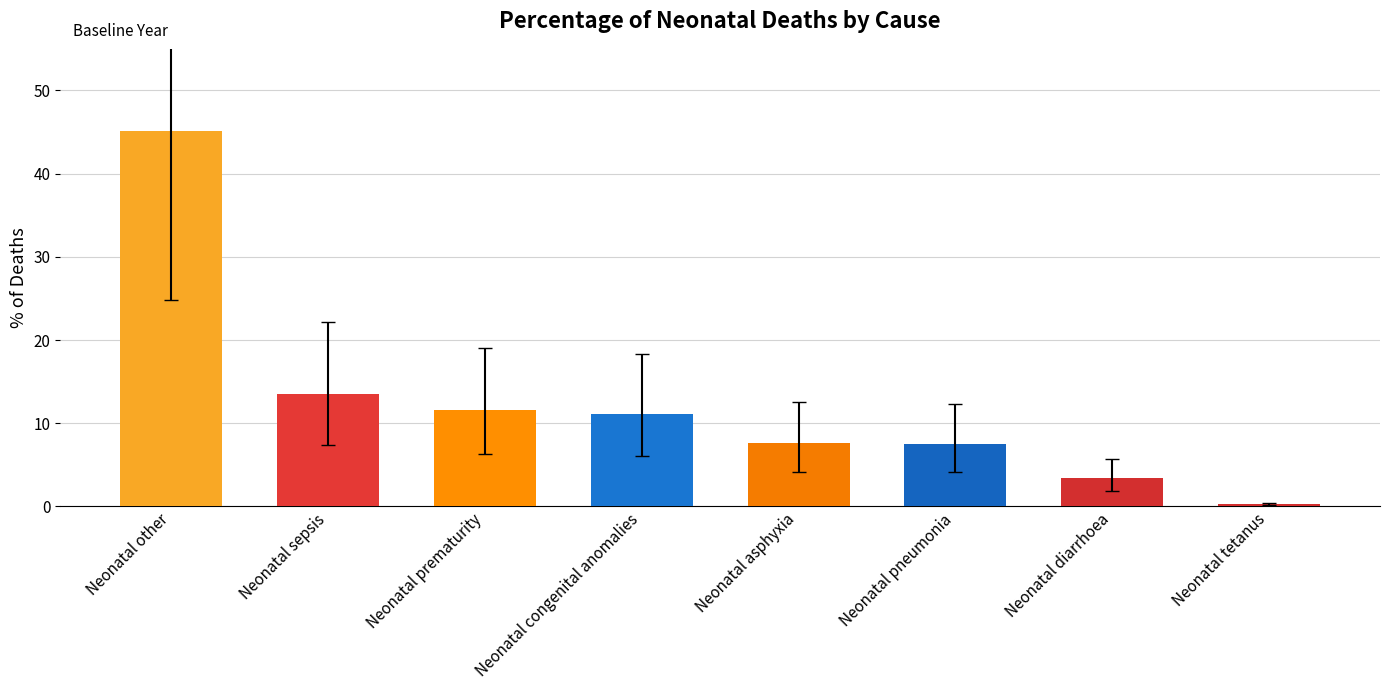

The value at Neonatal sepsis is 18.8. True or false?

False